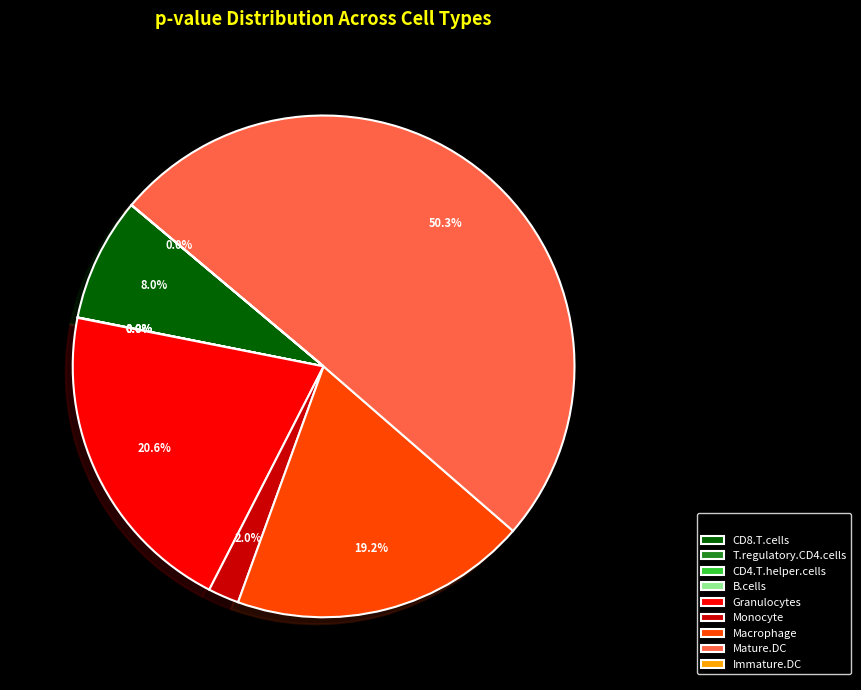

Which slice is the largest?

Mature.DC